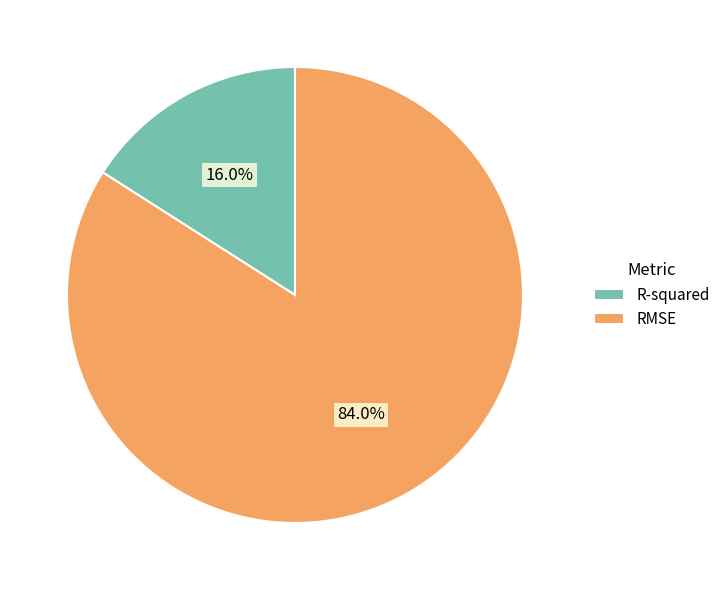

What is the total percentage of RMSE and R-squared?

100.0%